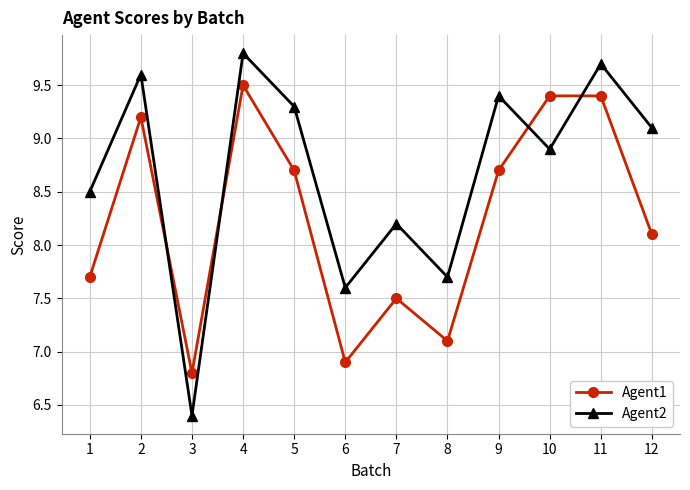

At which category is the sum across all series the highest?

4